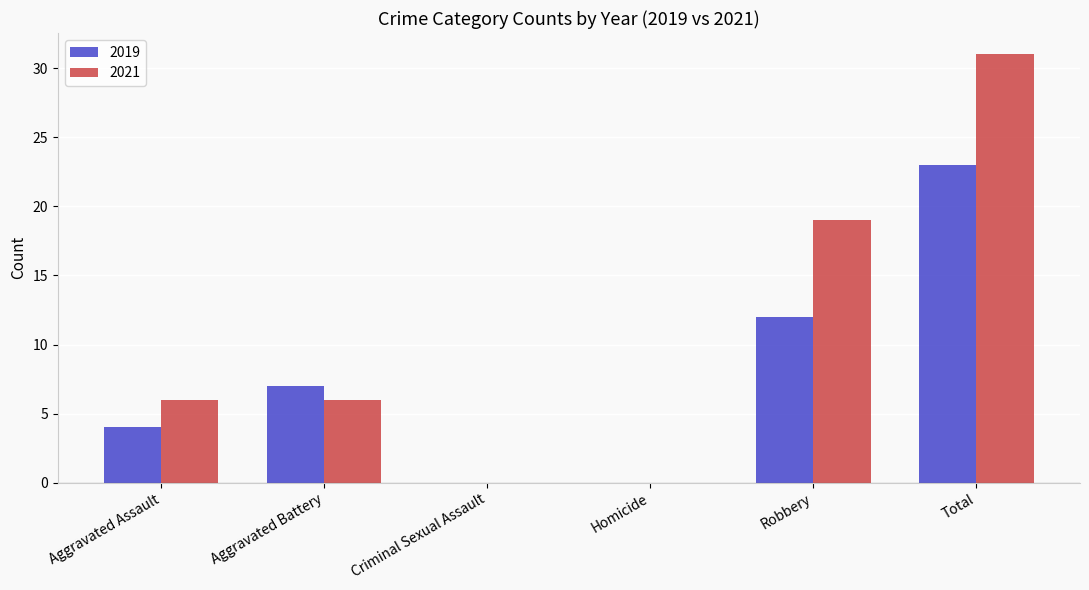

What is the sum of all 2019 values?

46